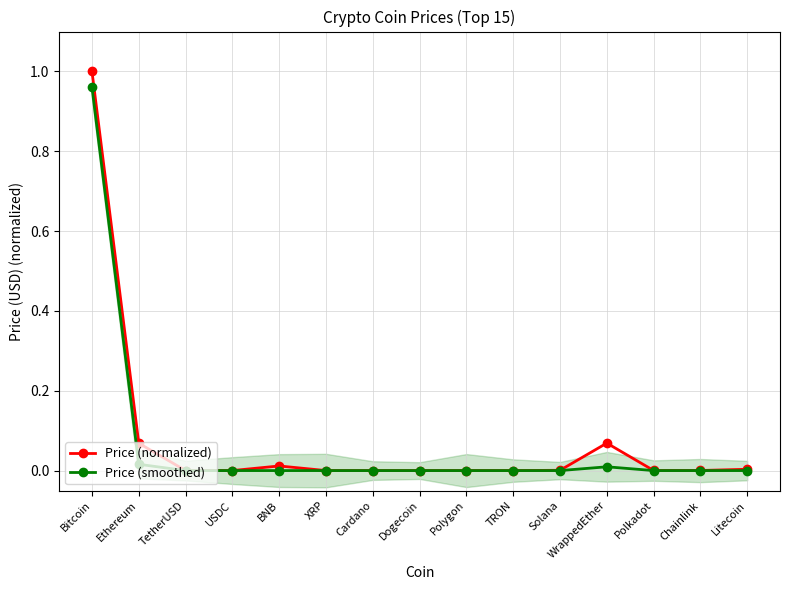

Is the value of Price (smoothed) at Dogecoin greater than the value of Price (normalized) at Polygon?

No